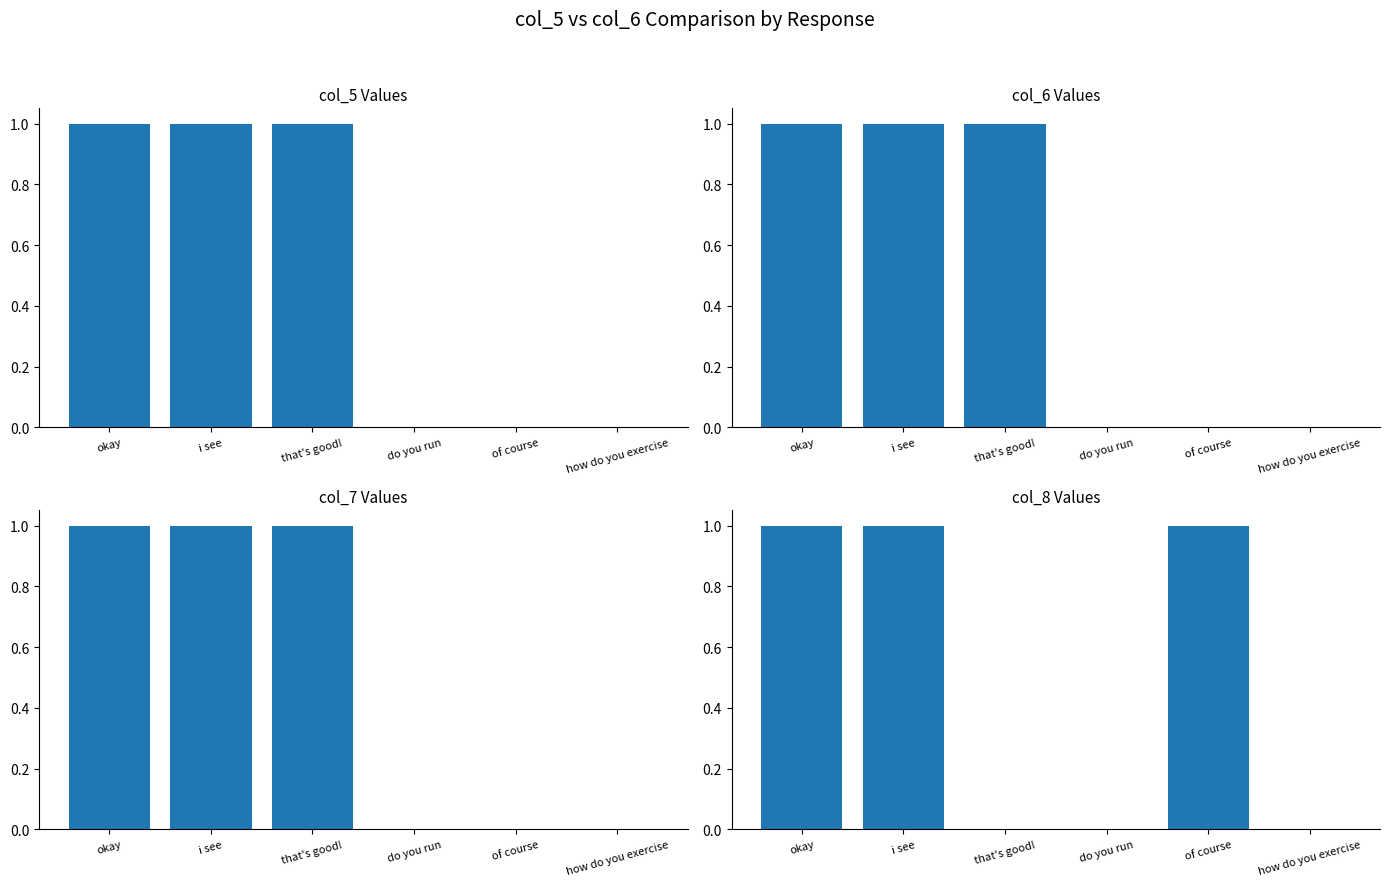

Does the chart contain stacked bars?

No